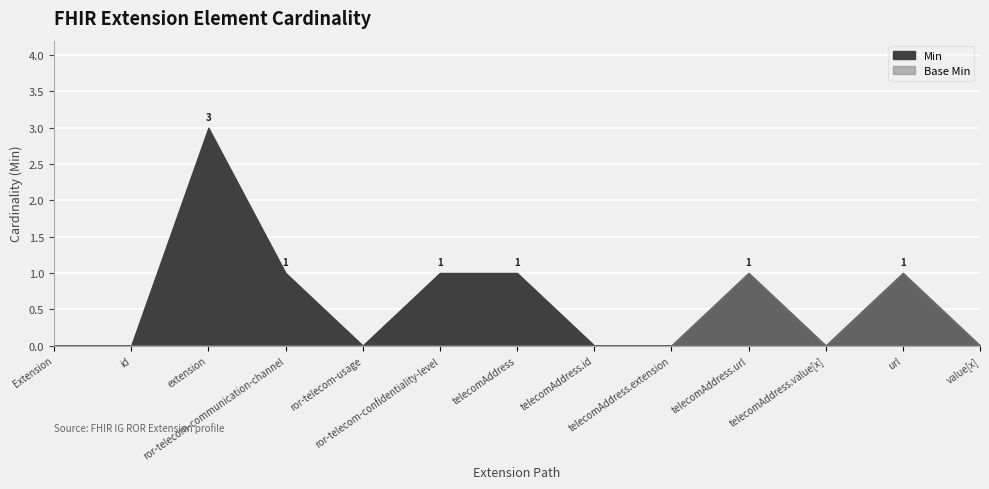

True or false: Base Min and Min intersect in this chart.

False